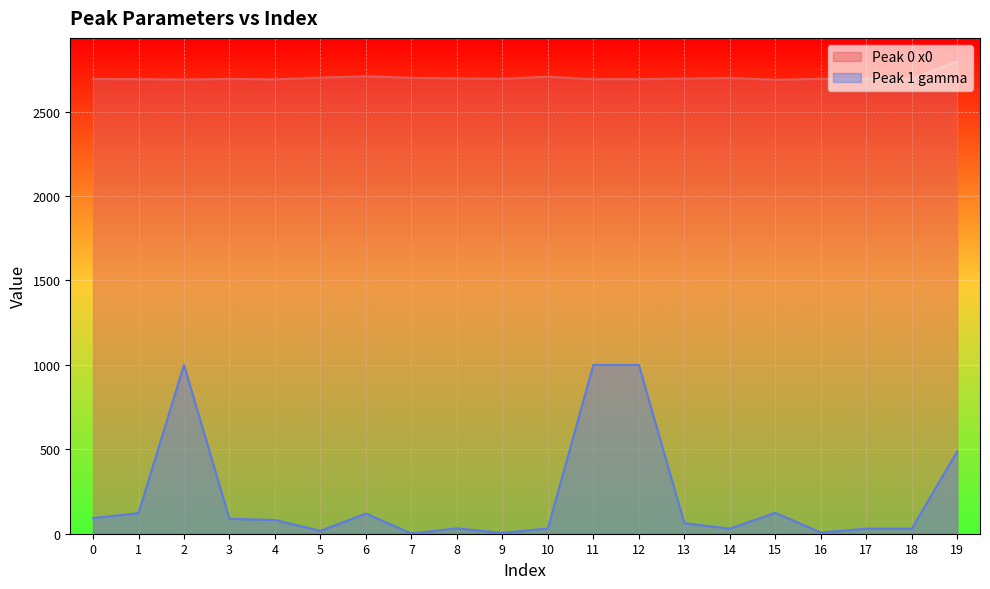

At which category does the chart reach its peak across all series?

19